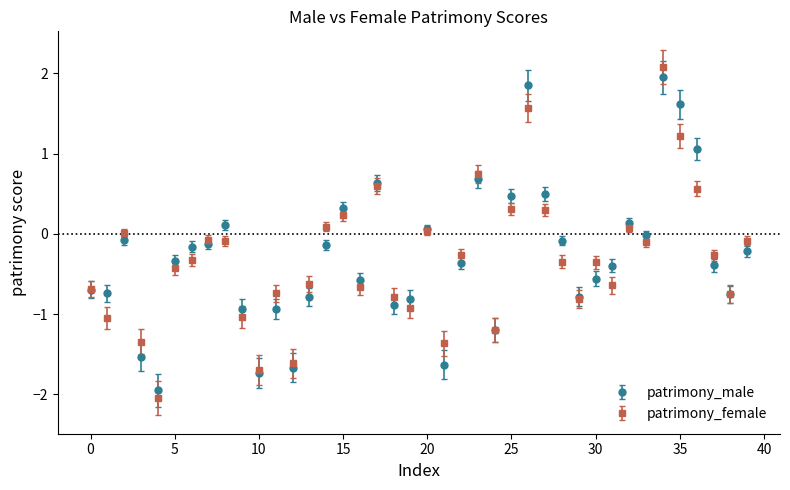

What are all the series names shown in the legend?

patrimony_male, patrimony_female